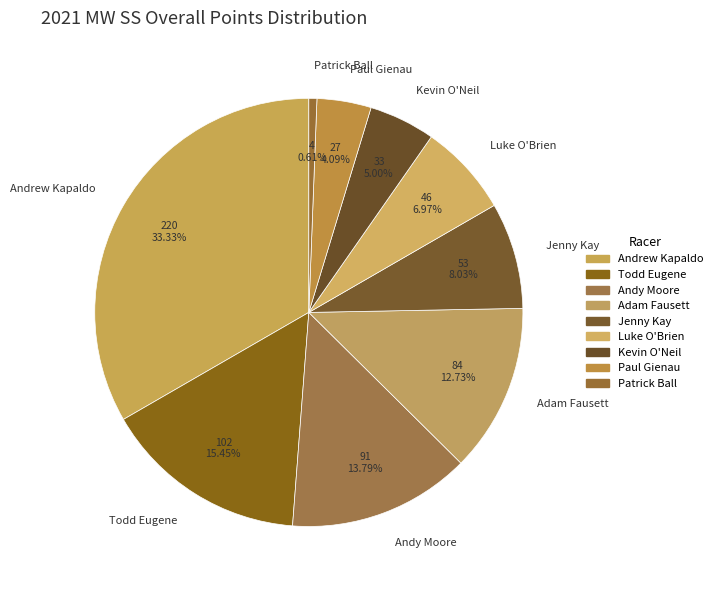

Does Jenny Kay account for over 50% of the chart?

No